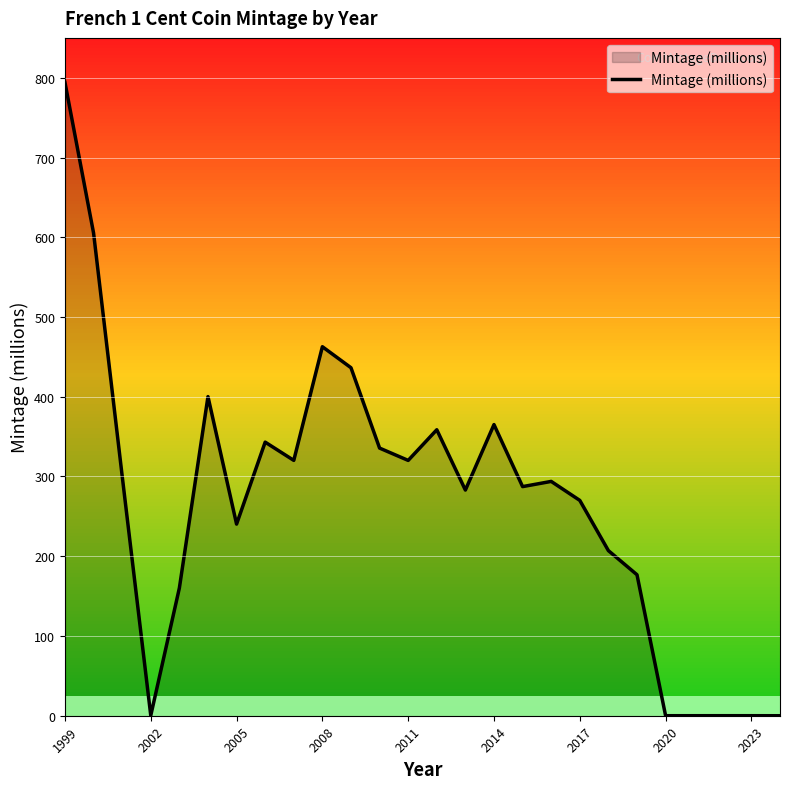

What is the difference between the maximum and minimum values?

794.1